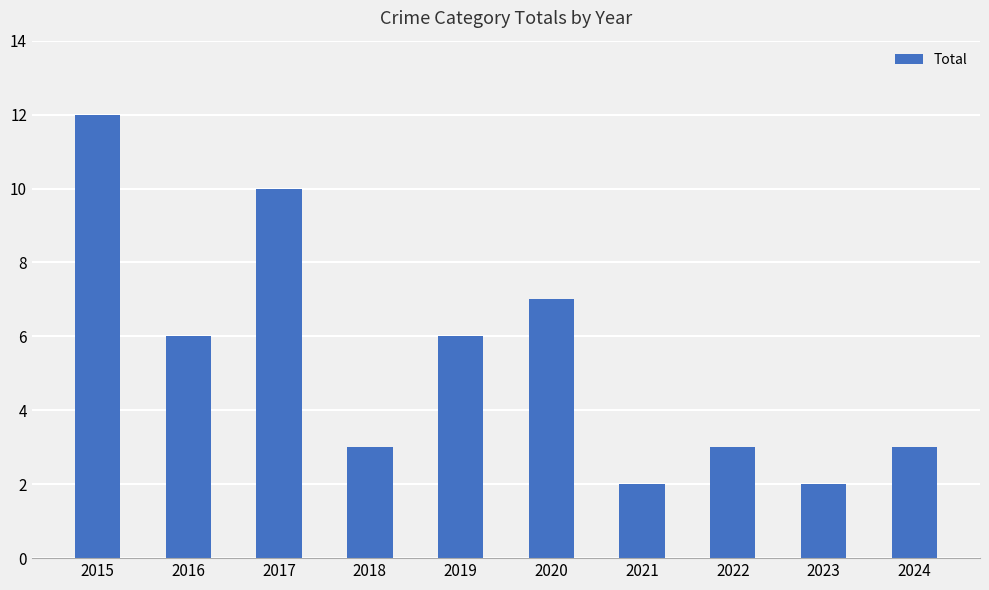

What is the sum of all values?

54